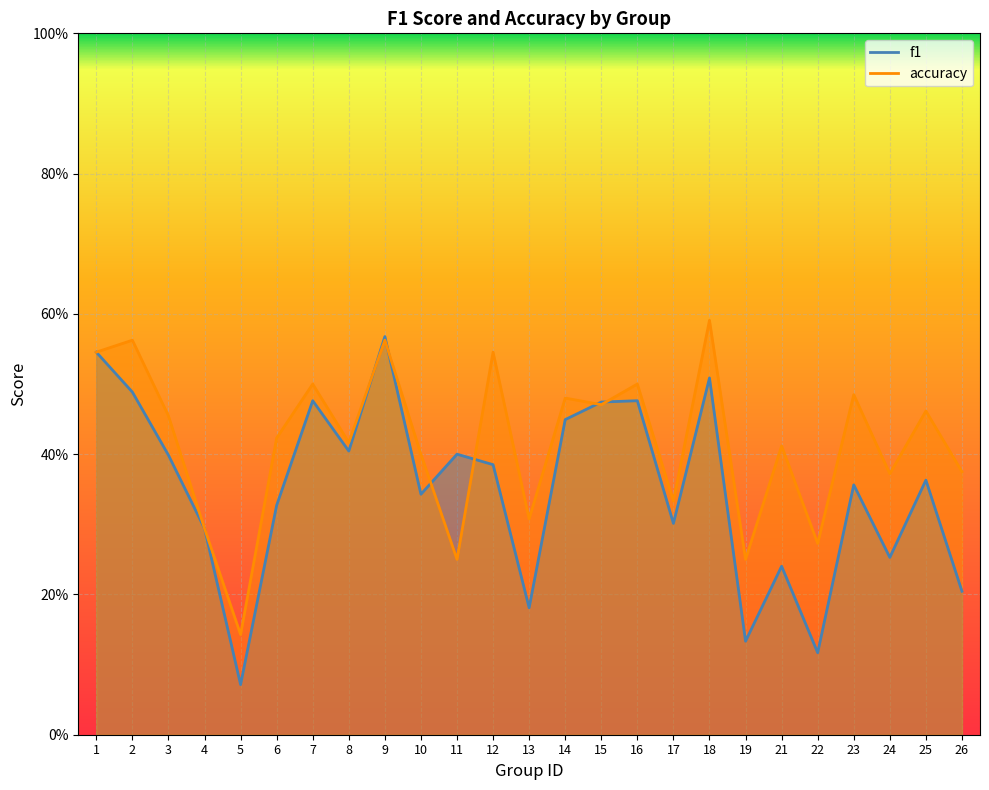

Which has a higher value, 2 or 14?

2